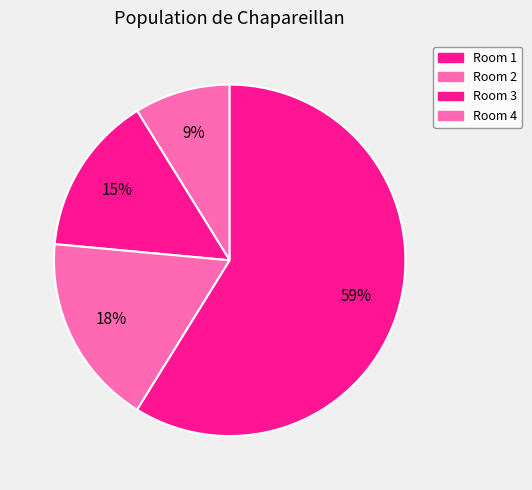

To the nearest percent, what is the average slice percentage?

25%